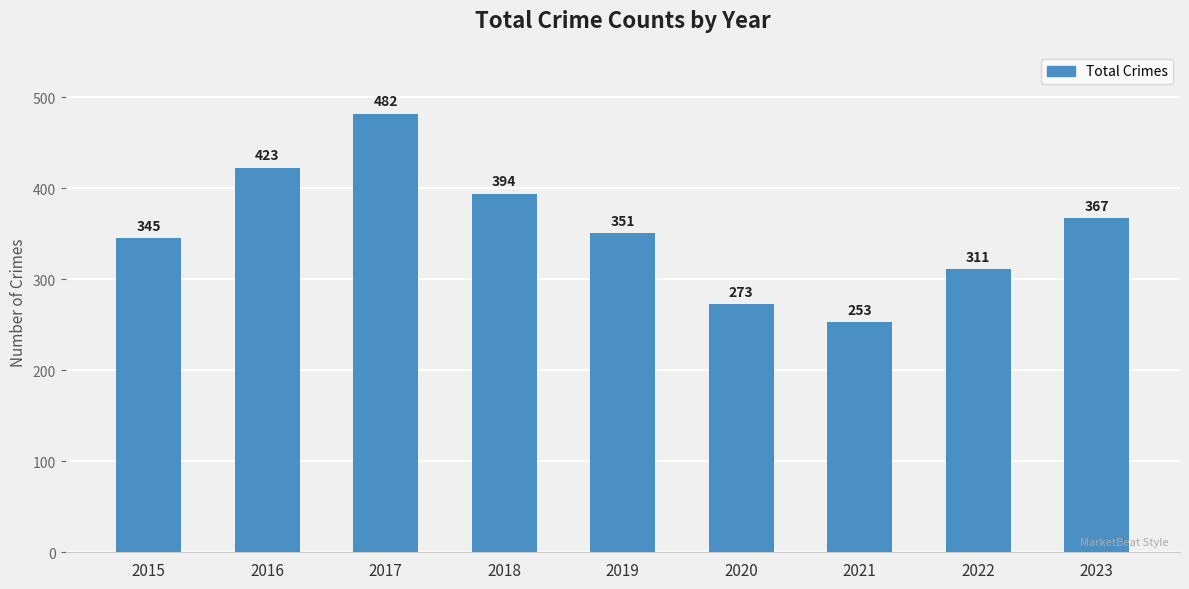

List the labels in order of value, largest first.

2017, 2016, 2018, 2023, 2019, 2015, 2022, 2020, 2021